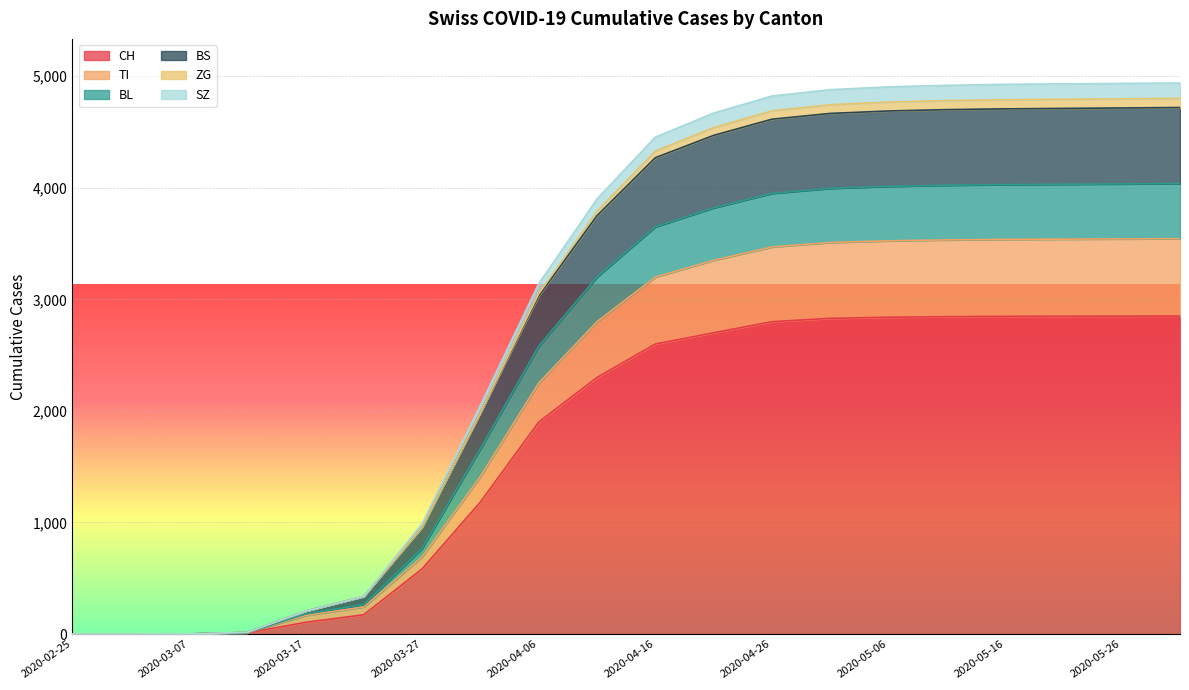

What are all the series names shown in the legend?

CH, TI, BL, BS, ZG, SZ